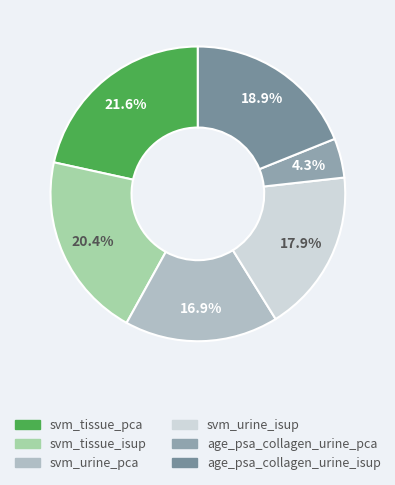

To the nearest percent, what is the average slice percentage?

17%